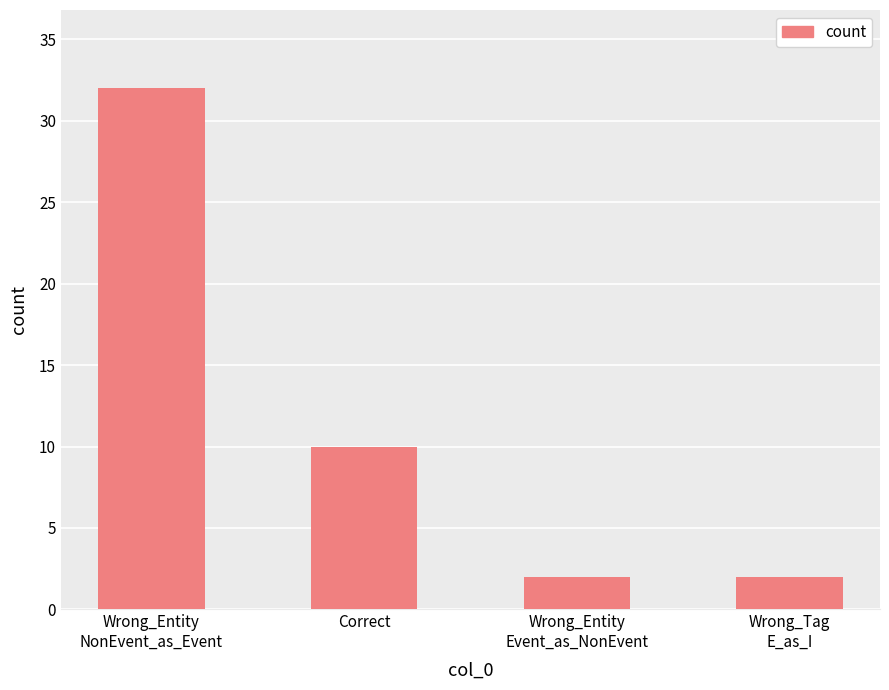

What value does the data have at Correct, to the nearest 10?

10